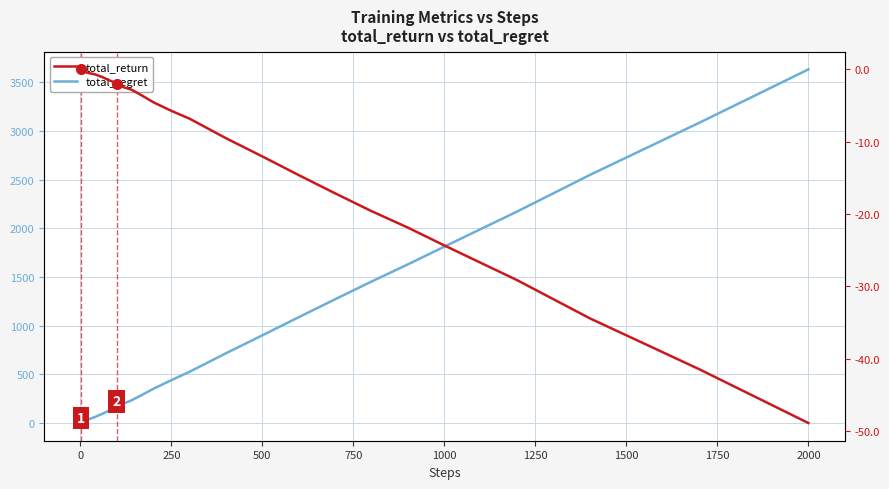

True or false: total_return and total_regret cross at least once.

False